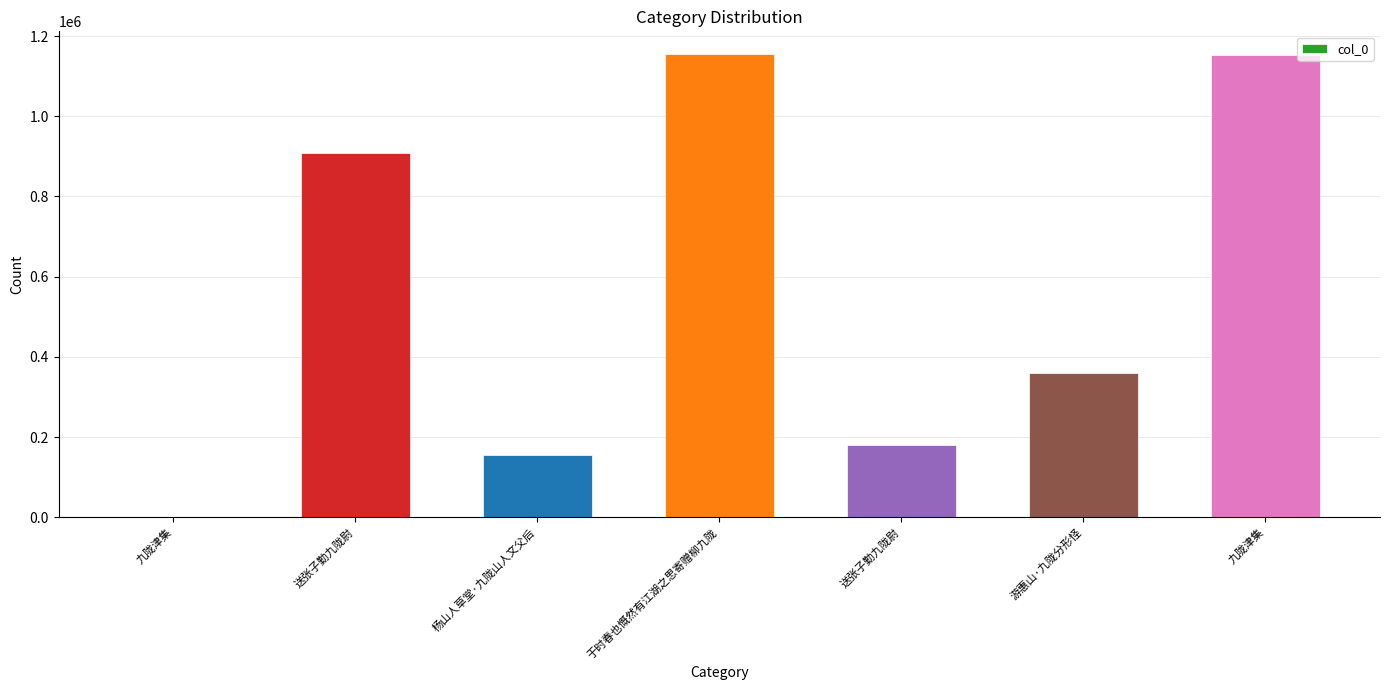

Count the number of data series in this chart.

1